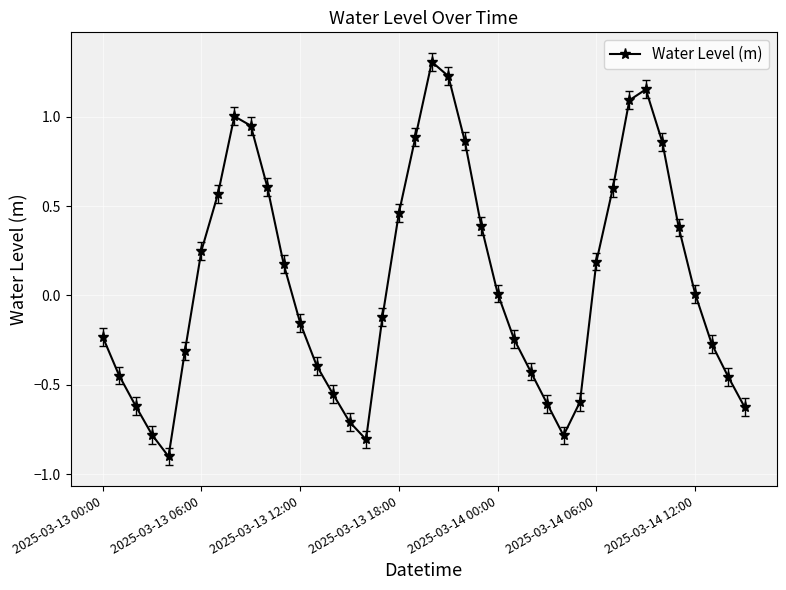

How many categories are shown in the chart?

40